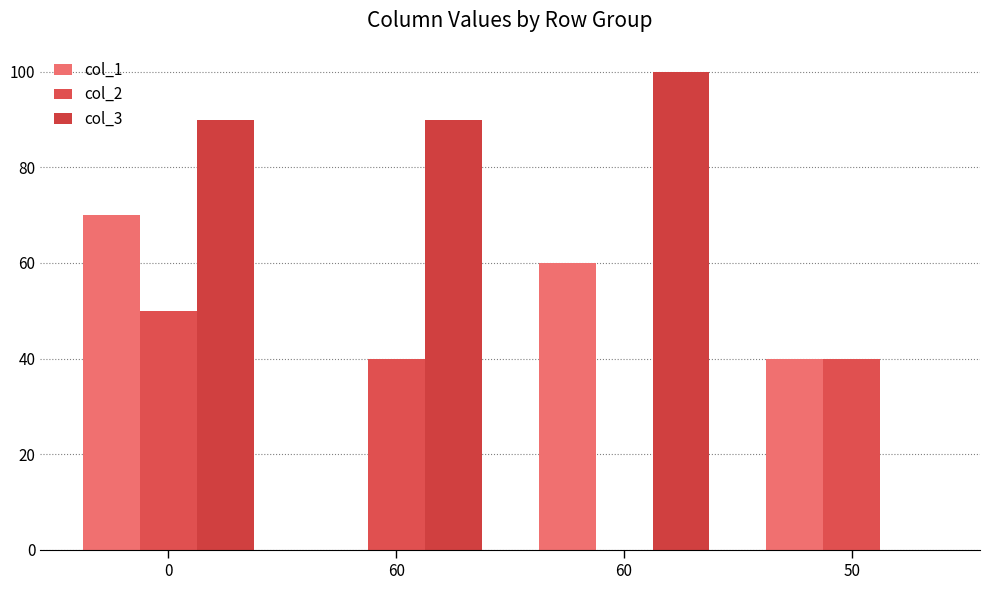

Which series has the widest spread of values?

col_3